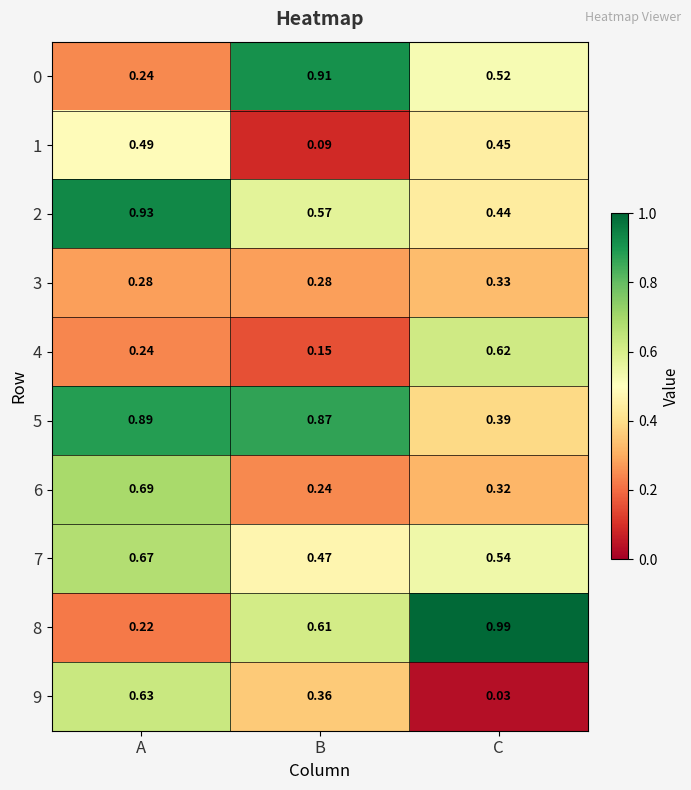

List the labels in order of 9 value, smallest first.

C, B, A